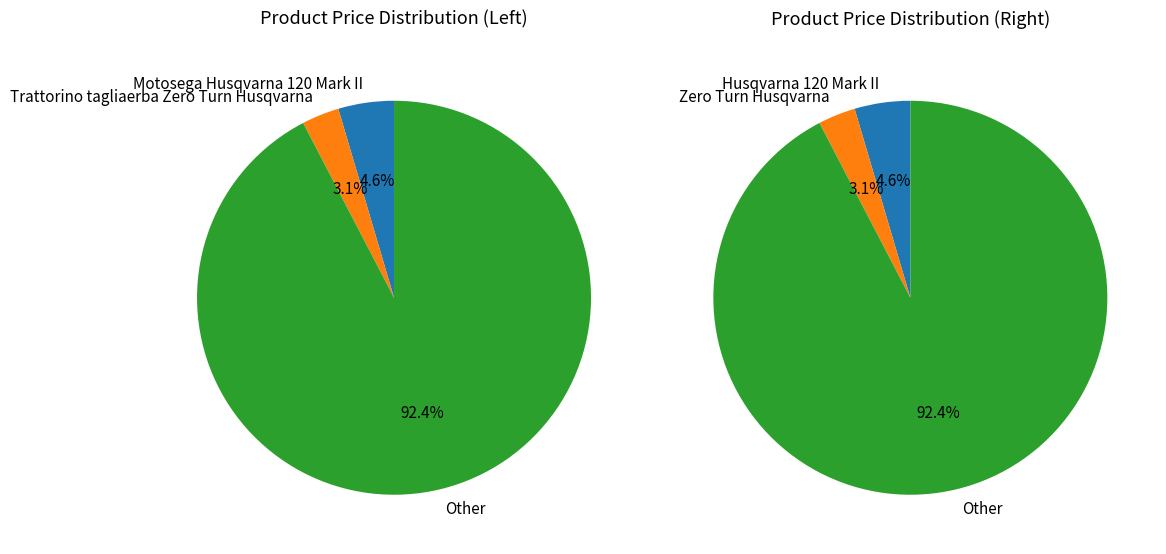

What percentage is NOT represented by 2?

7.6%